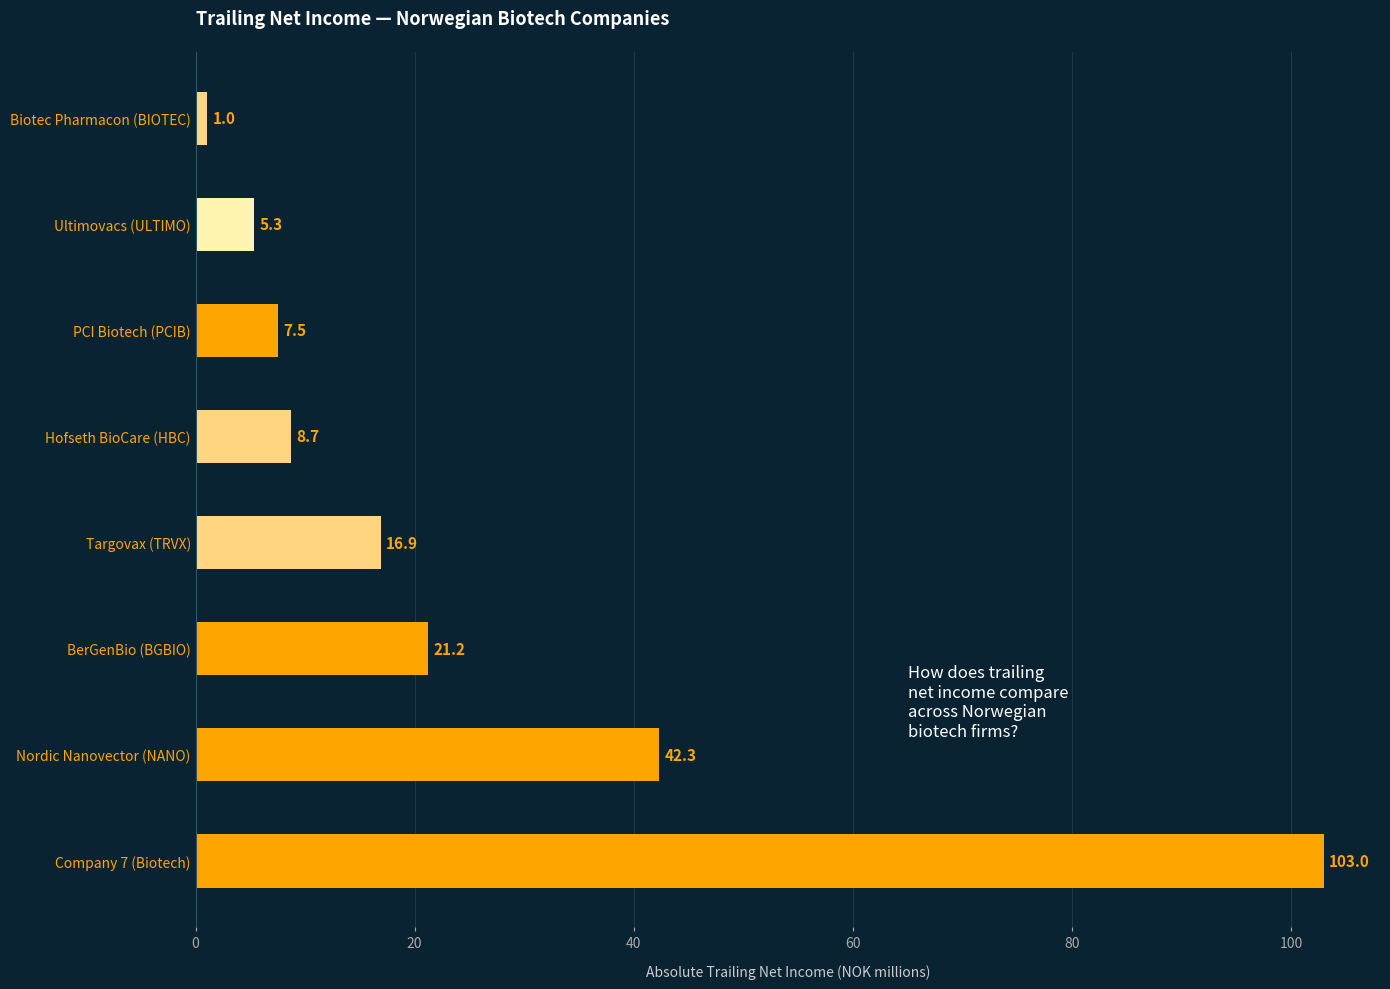

List the labels in order of value, smallest first.

Biotec Pharmacon (BIOTEC), Ultimovacs (ULTIMO), PCI Biotech (PCIB), Hofseth BioCare (HBC), Targovax (TRVX), BerGenBio (BGBIO), Nordic Nanovector (NANO), Company 7 (Biotech)